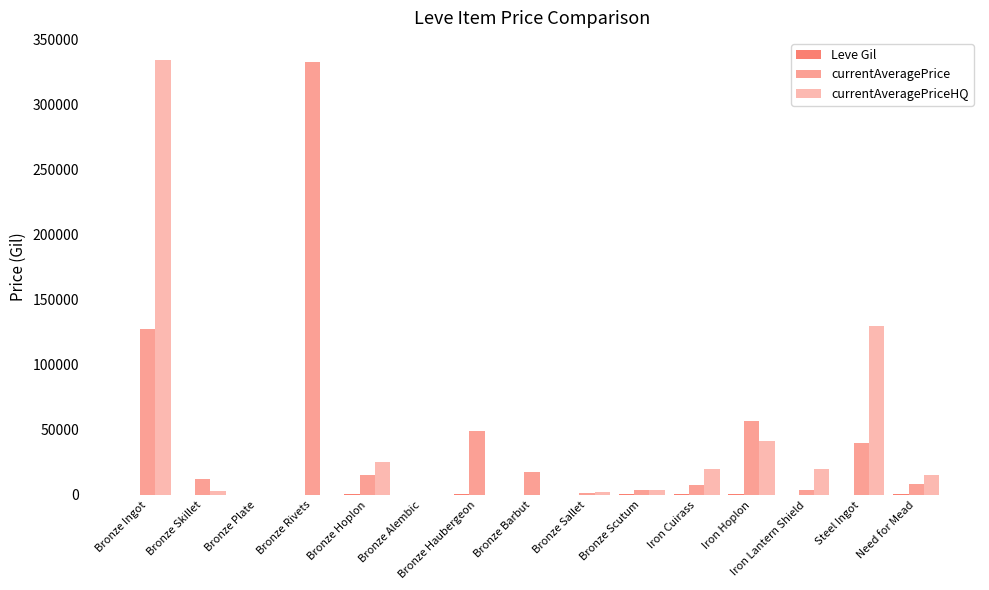

Reading right to left, transcribe all the data shown in this chart.

Leve Gil: 390.0	80.0	120.0	910.0	910.0	460.0	220.0	220.0	840.0	160.0	690.0	112.0	160.0	160.0	113.0
currentAveragePrice: 8000.0	40007.6	3503.6	56803.8	7254.3	3521.9	1606.6	17599.6	49400.0	0.0	15060.0	333393.3	75.0	12200.0	127384.9
currentAveragePriceHQ: 15000.0	129988.0	19800.0	41335.7	19900.0	3941.7	2000.0	0.0	0.0	0.0	25501.0	90.0	50.0	3000.0	334833.3